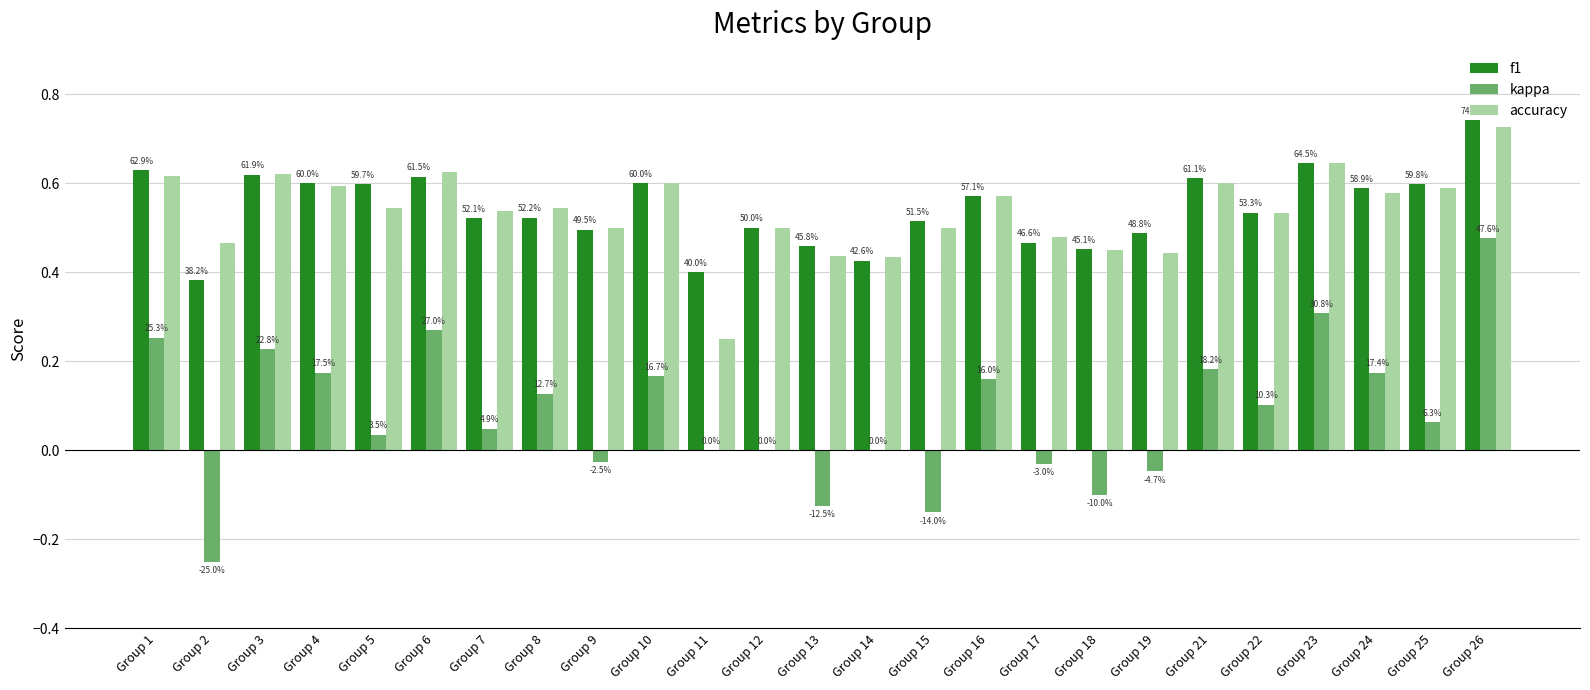

What is the difference between the second highest and minimum values in the f1 series?

0.3